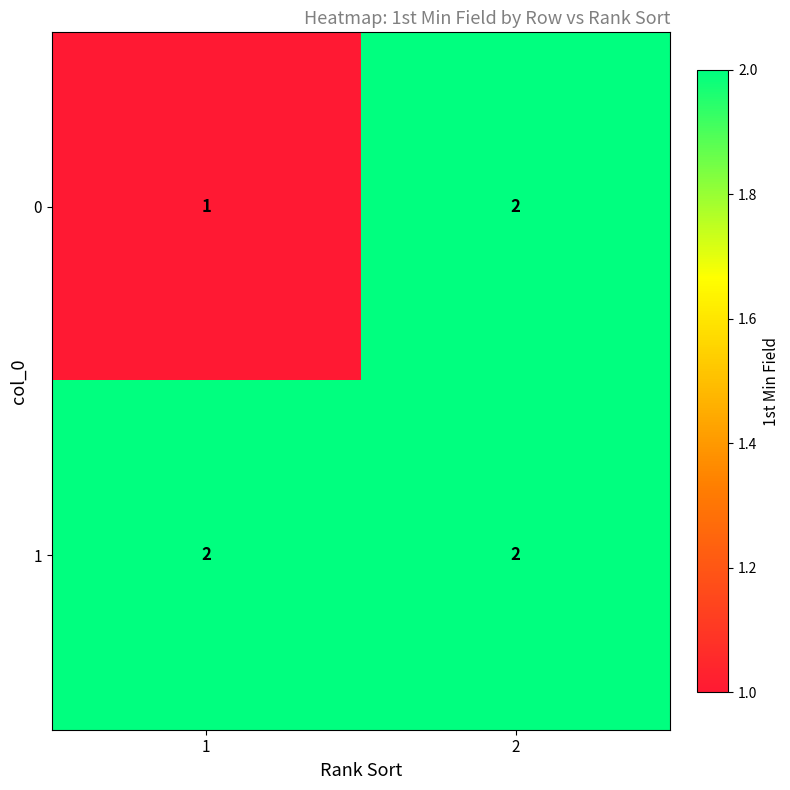

At 1, list the series in order from smallest to largest.

0, 1